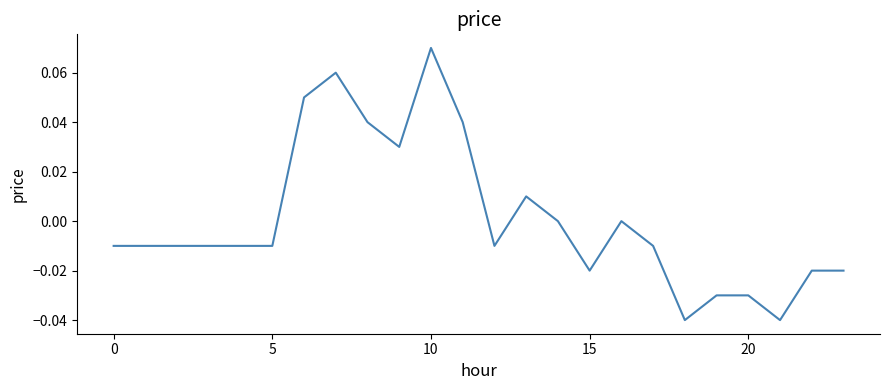

How many lines are shown in the chart?

1